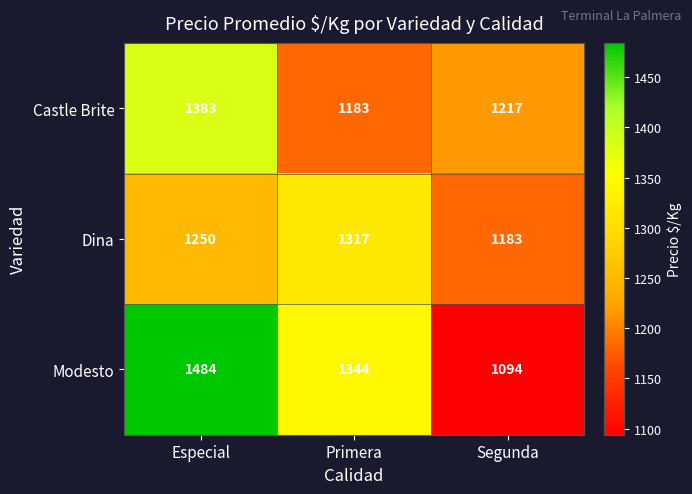

Count the number of categories in the chart.

3